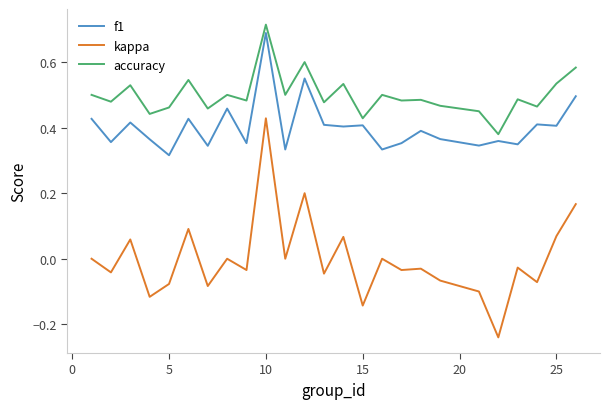

True or false: accuracy and kappa intersect in this chart.

False